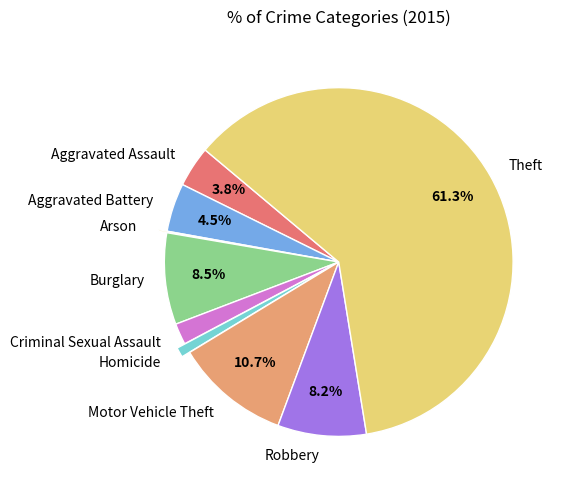

Which has a higher value, Homicide or Motor Vehicle Theft?

Motor Vehicle Theft